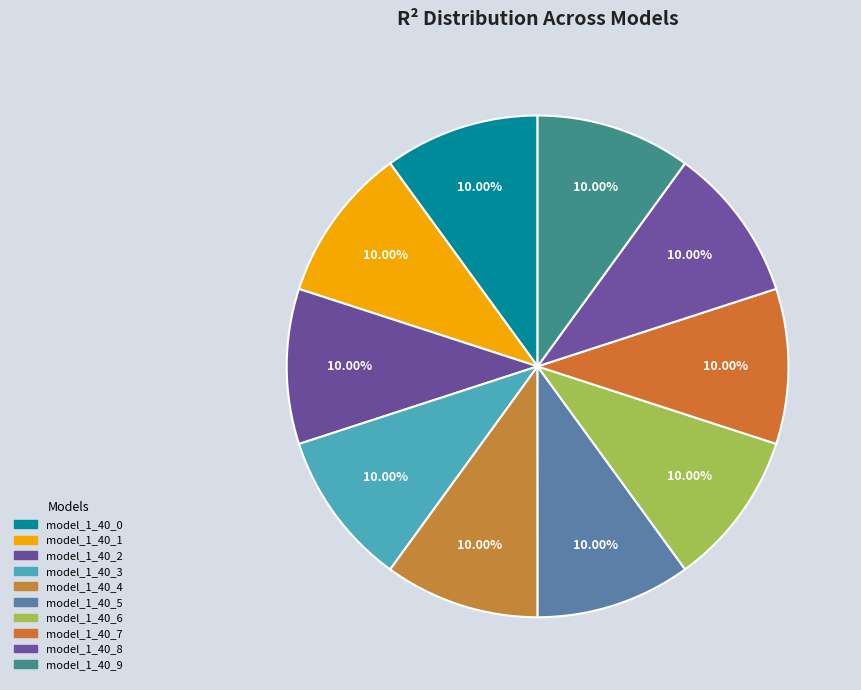

Count the number of slices in the pie.

10